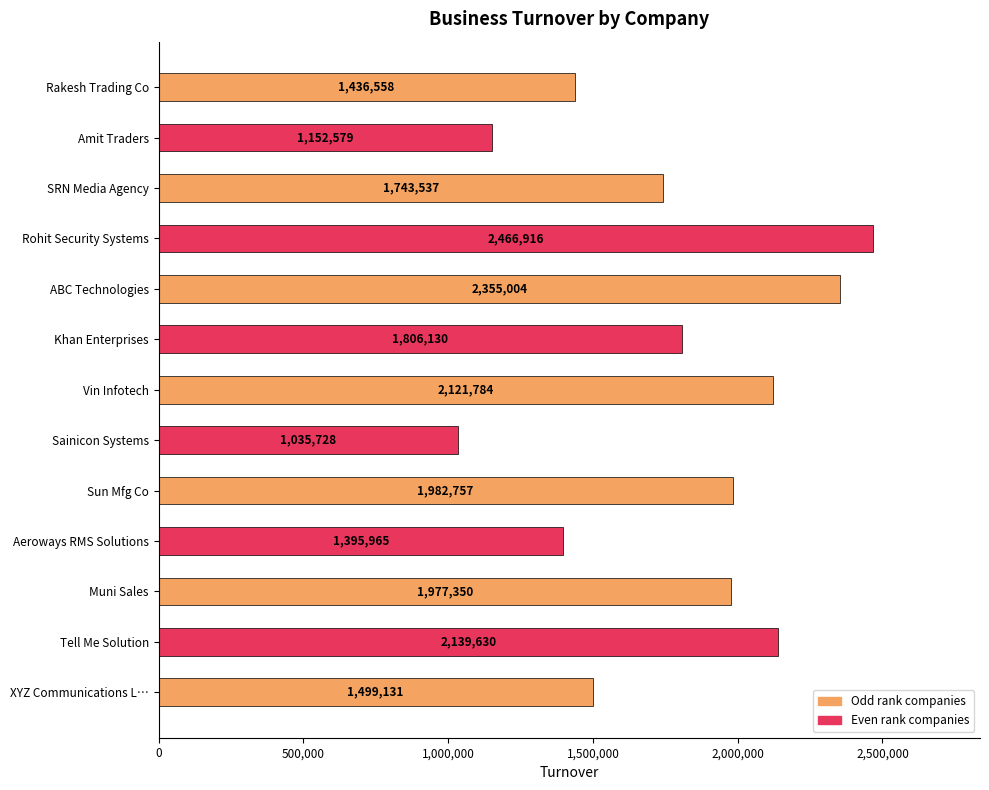

What is the ratio of the value at Sainicon Systems to the value at SRN Media Agency?

0.6